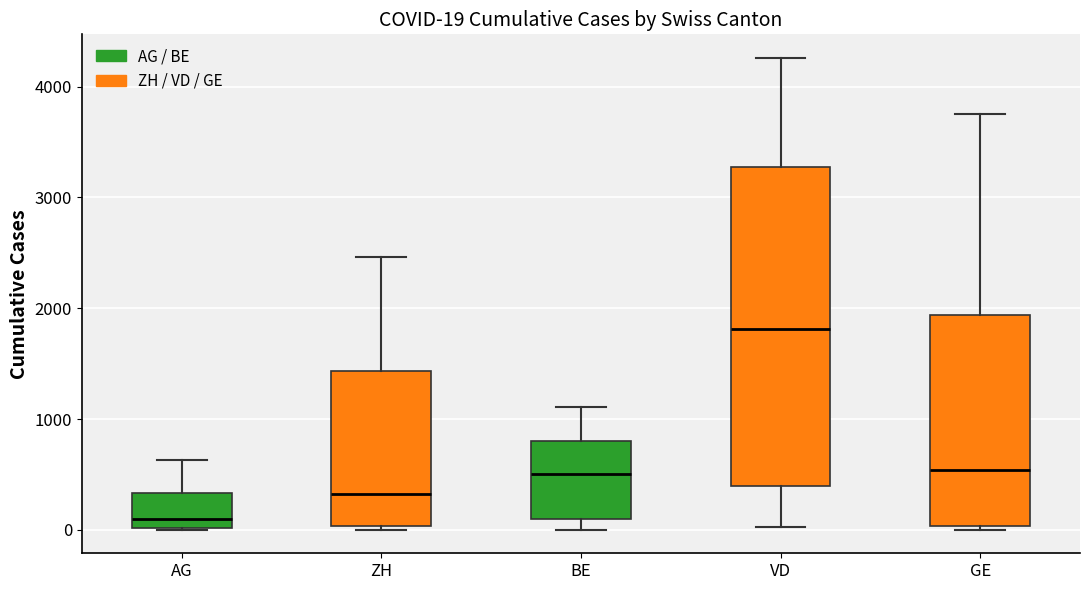

Comparing the boxes themselves (not the whiskers), which one is the tallest?

VD